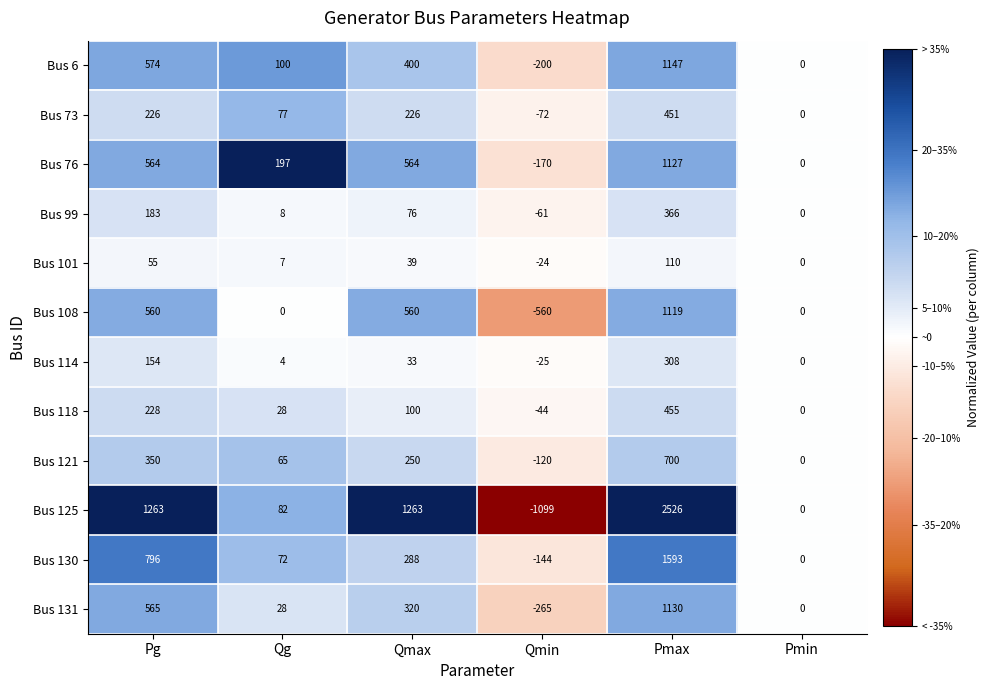

List the series in order of their peak value, lowest first.

Bus 101, Bus 114, Bus 99, Bus 73, Bus 118, Bus 121, Bus 108, Bus 76, Bus 131, Bus 6, Bus 130, Bus 125